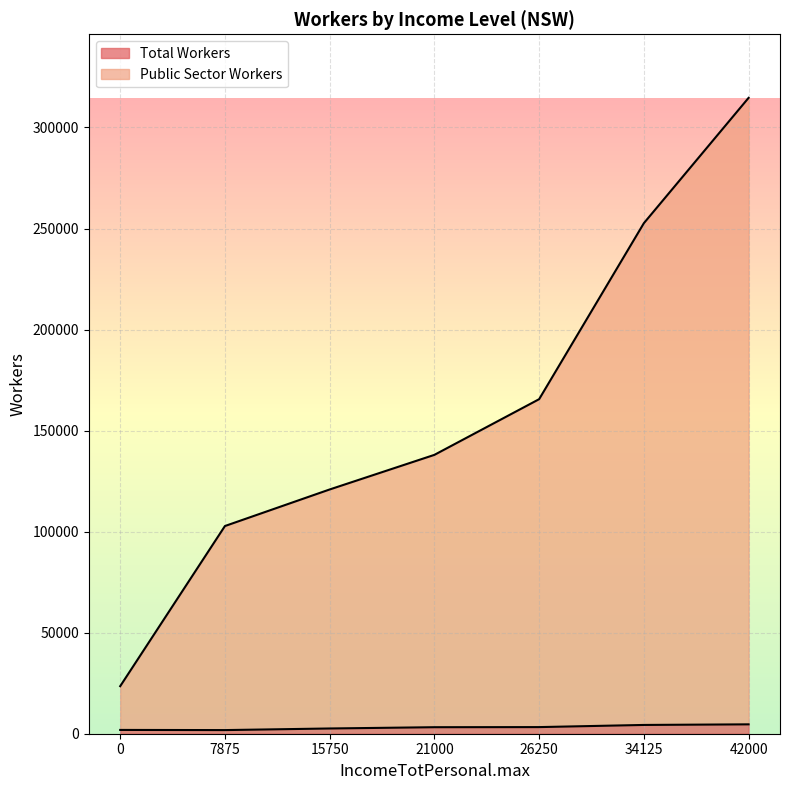

Where does the Total Workers series first go above 3222?

26250